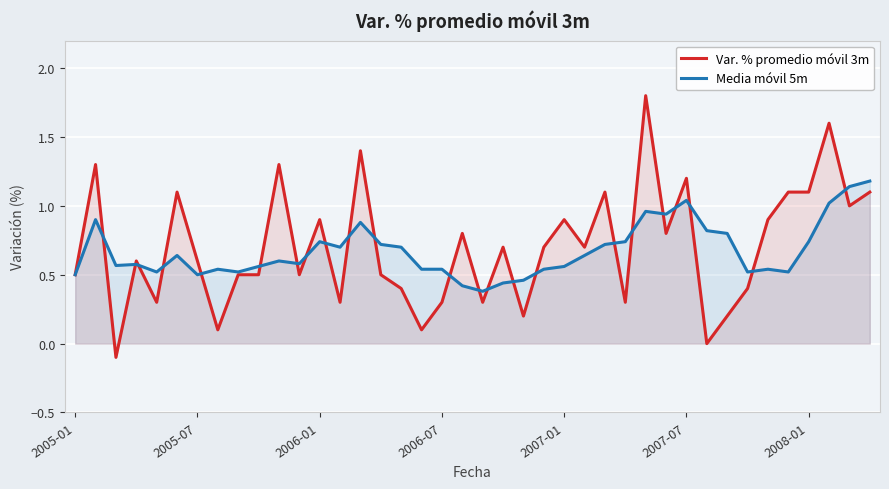

Which series has the largest range (max minus min)?

Var. % promedio móvil 3m